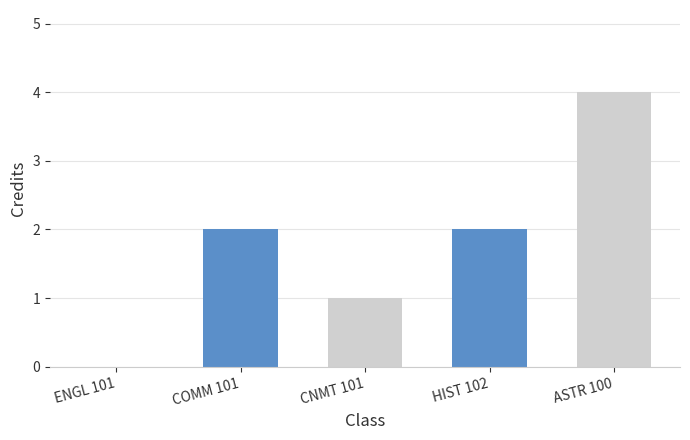

At which label is the value closest to 2?

COMM 101